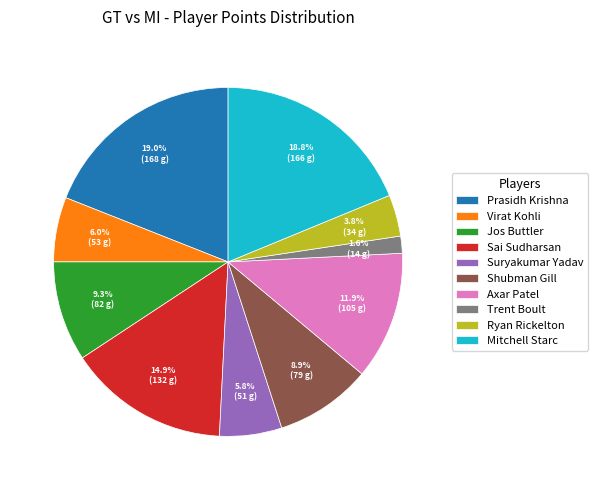

Combined, what portion of the pie is Trent Boult and Suryakumar Yadav?

7.4%